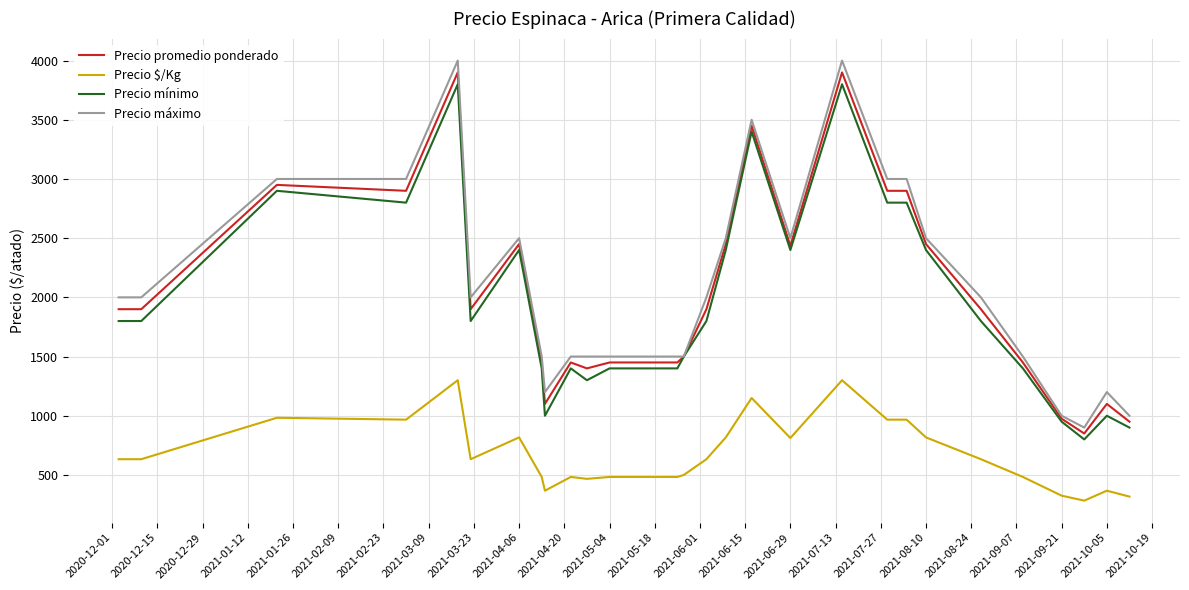

At how many categories does at least one series exceed 3790?

2